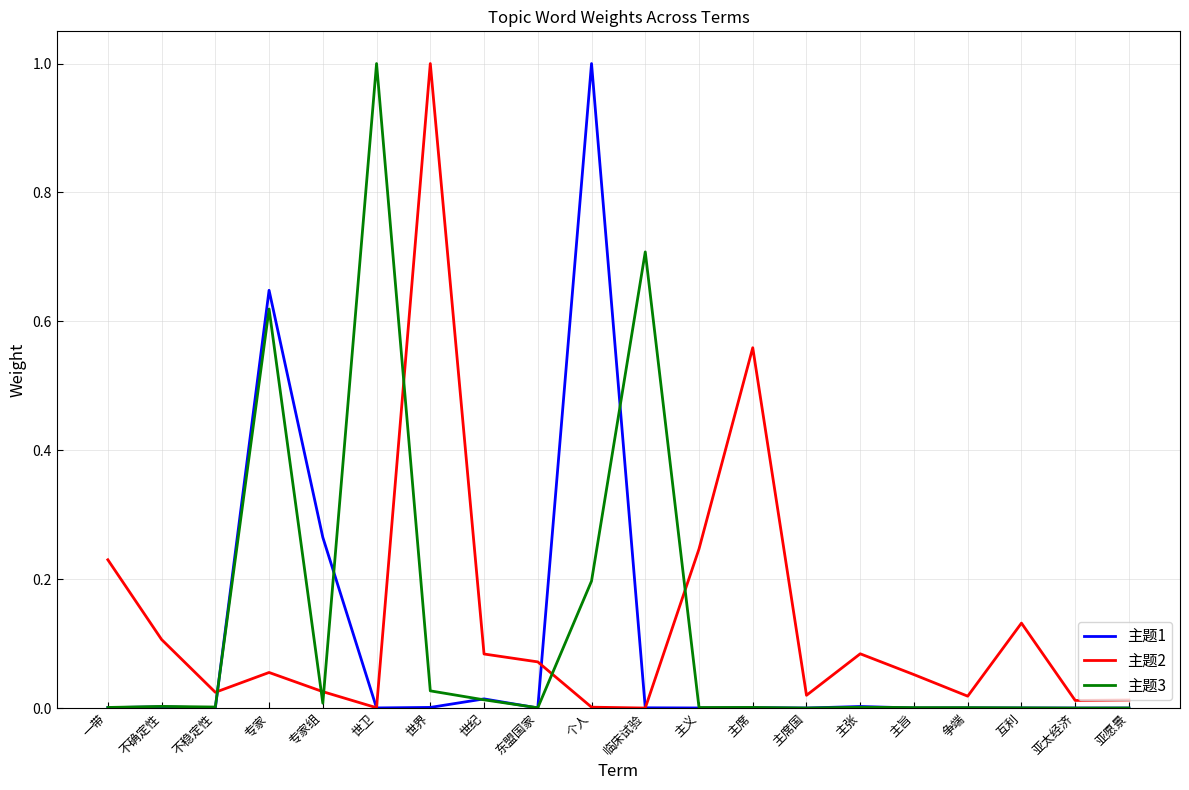

True or false: 主题1 has a value of 0.0 at 主席国.

True